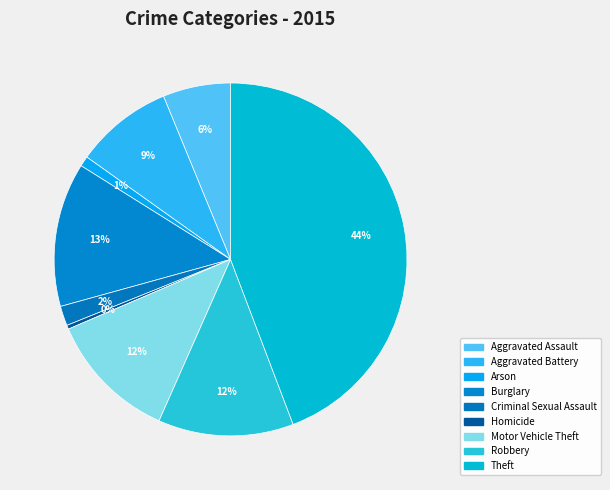

Does Theft account for over 50% of the chart?

No